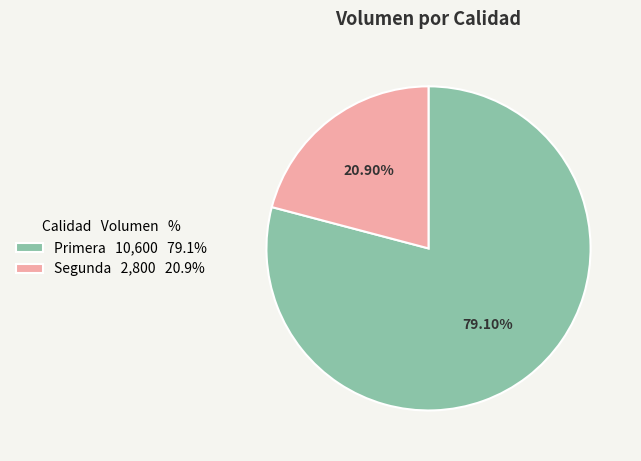

To the nearest percent, what is the difference between the largest and smallest slice percentages?

58%